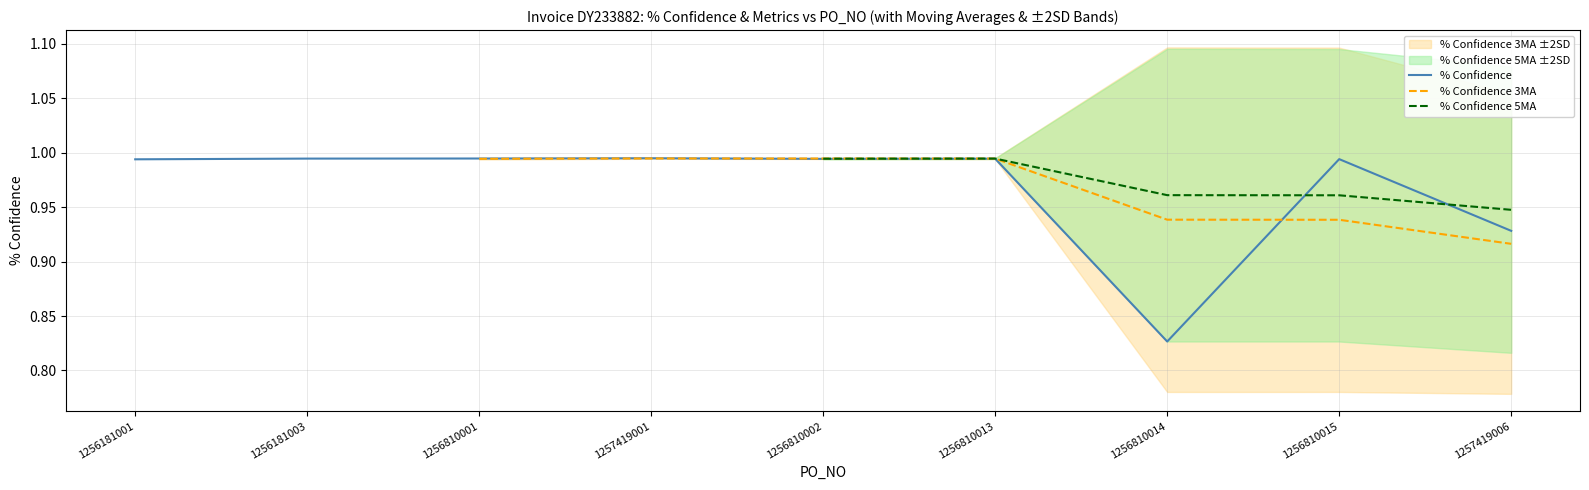

True or false: % Confidence 3MA has more than 0 interior local peaks.

True